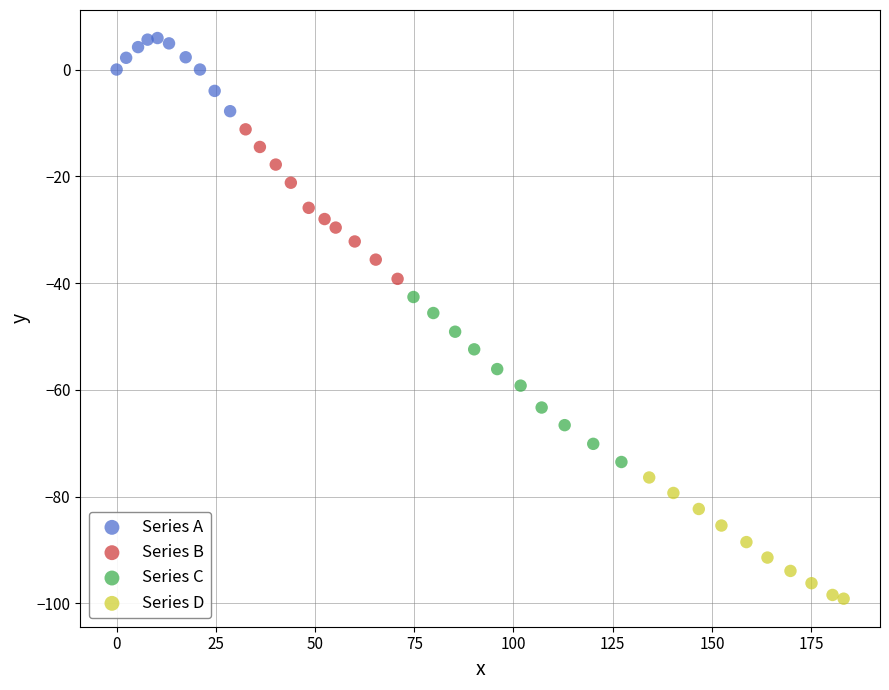

Which series reaches the maximum Y coordinate?

Series A